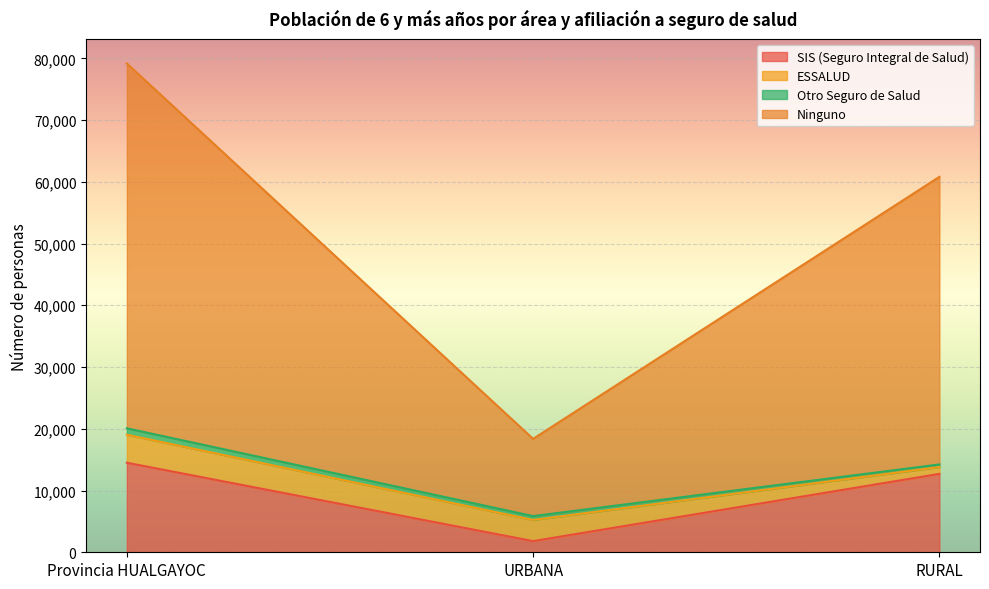

Which has a higher value, URBANA or Provincia HUALGAYOC?

Provincia HUALGAYOC